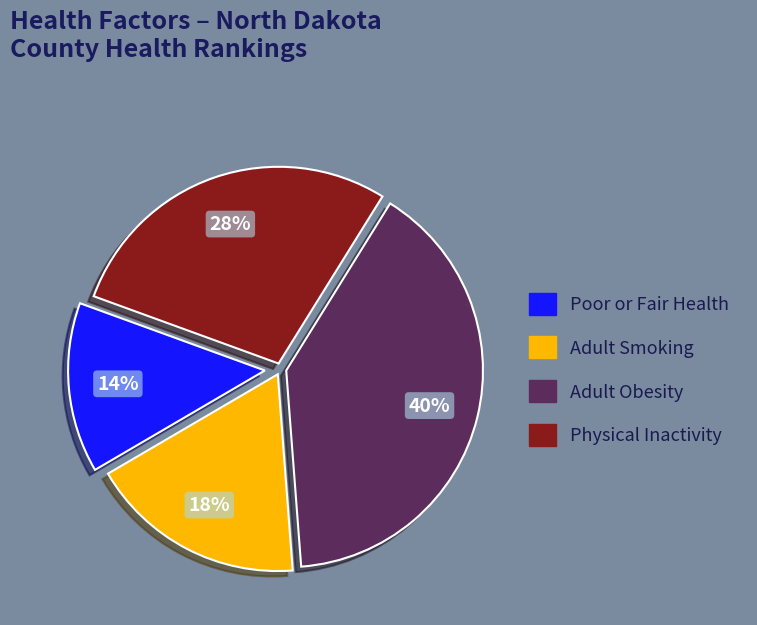

Does any single category account for the majority?

No